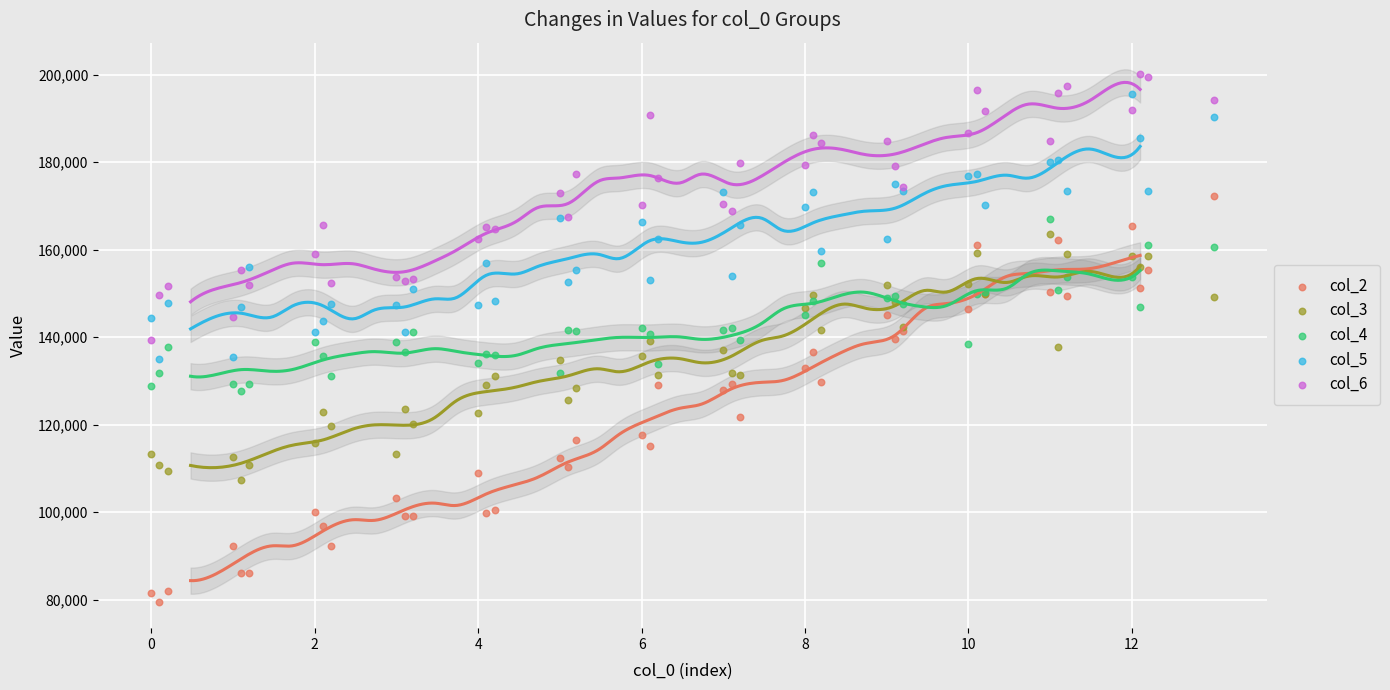

What is the X range (max minus min) for the scatter plot?

13.0